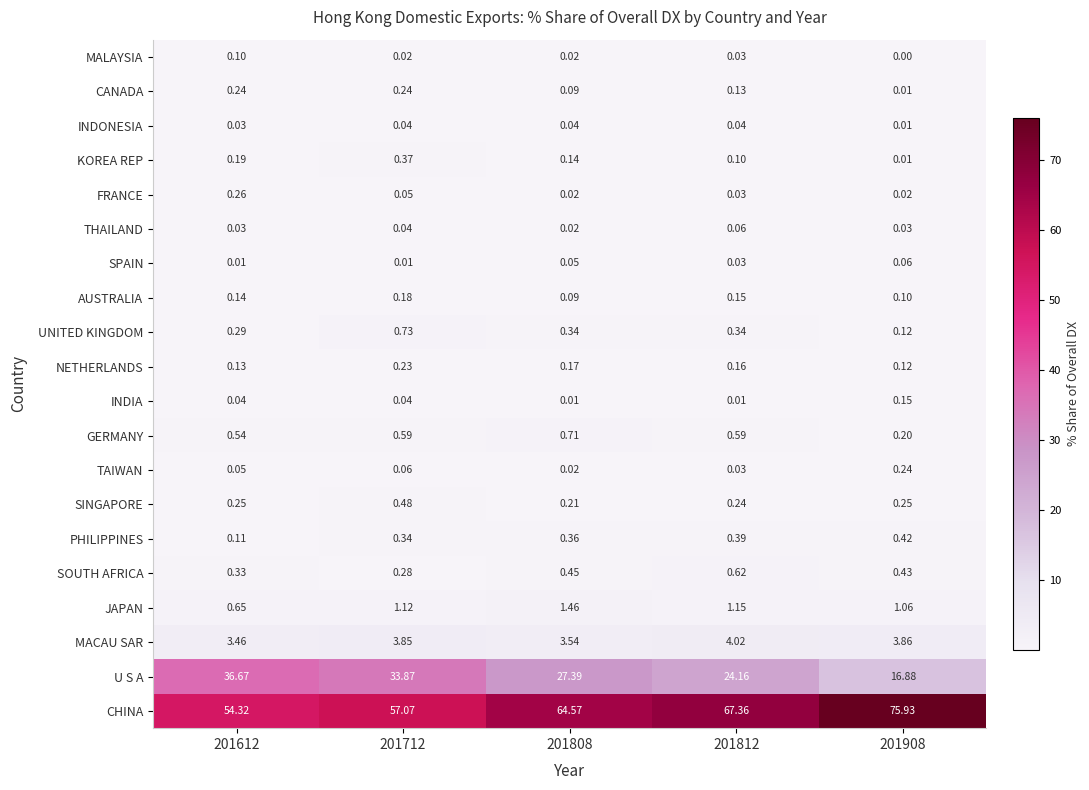

What is the total value across all series at 201808?

99.7